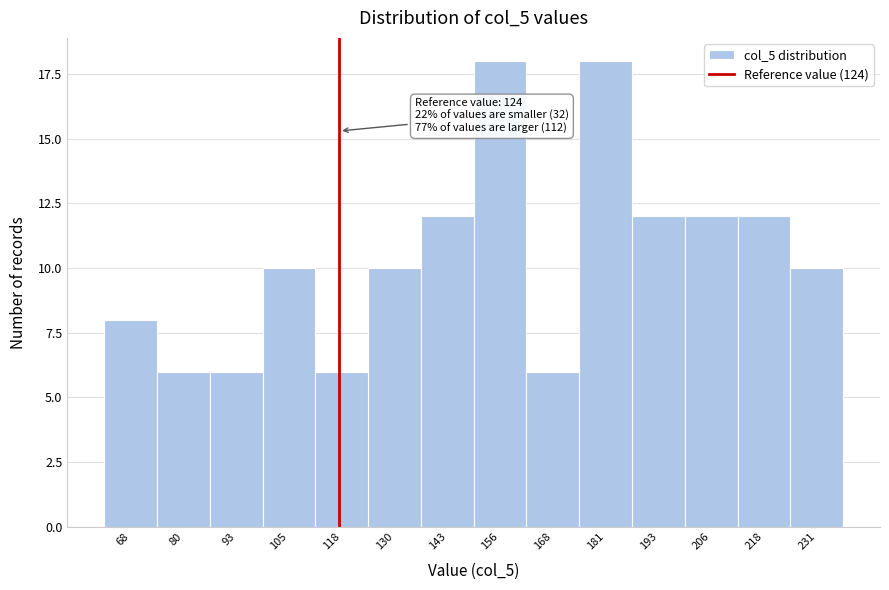

Reading left to right, transcribe all the data shown in this chart.

8	6	6	10	6	10	12	18	6	18	12	12	12	10